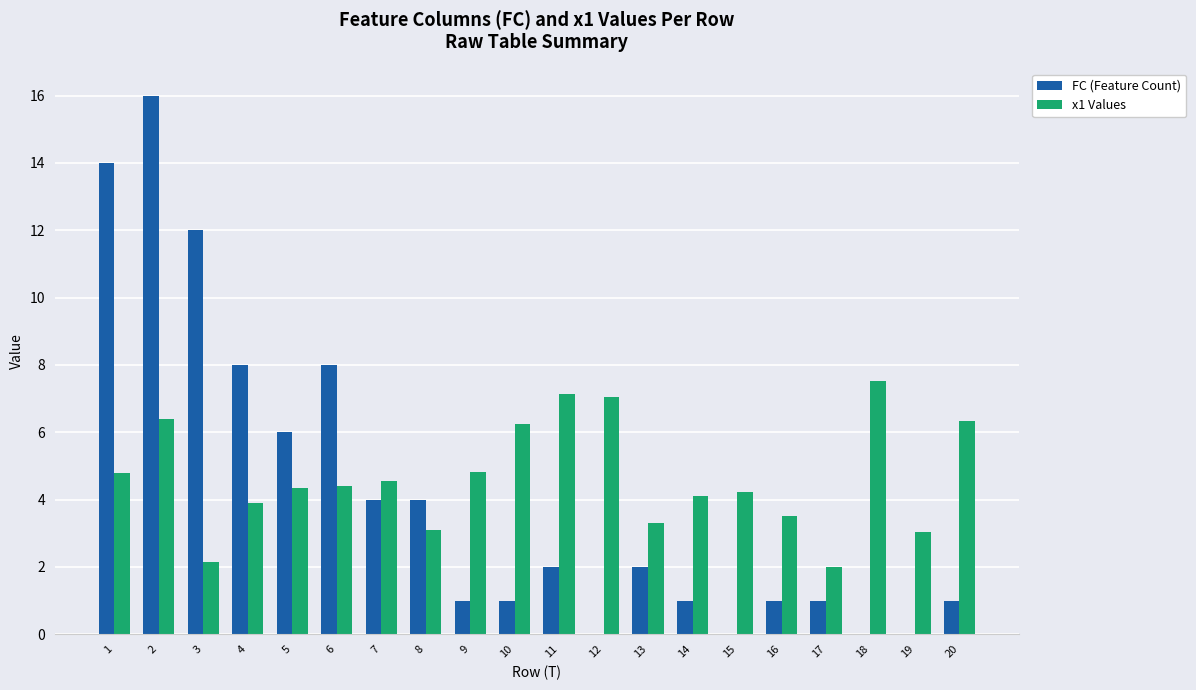

The FC (Feature Count) series shows 22.0 at 1. True or false?

False